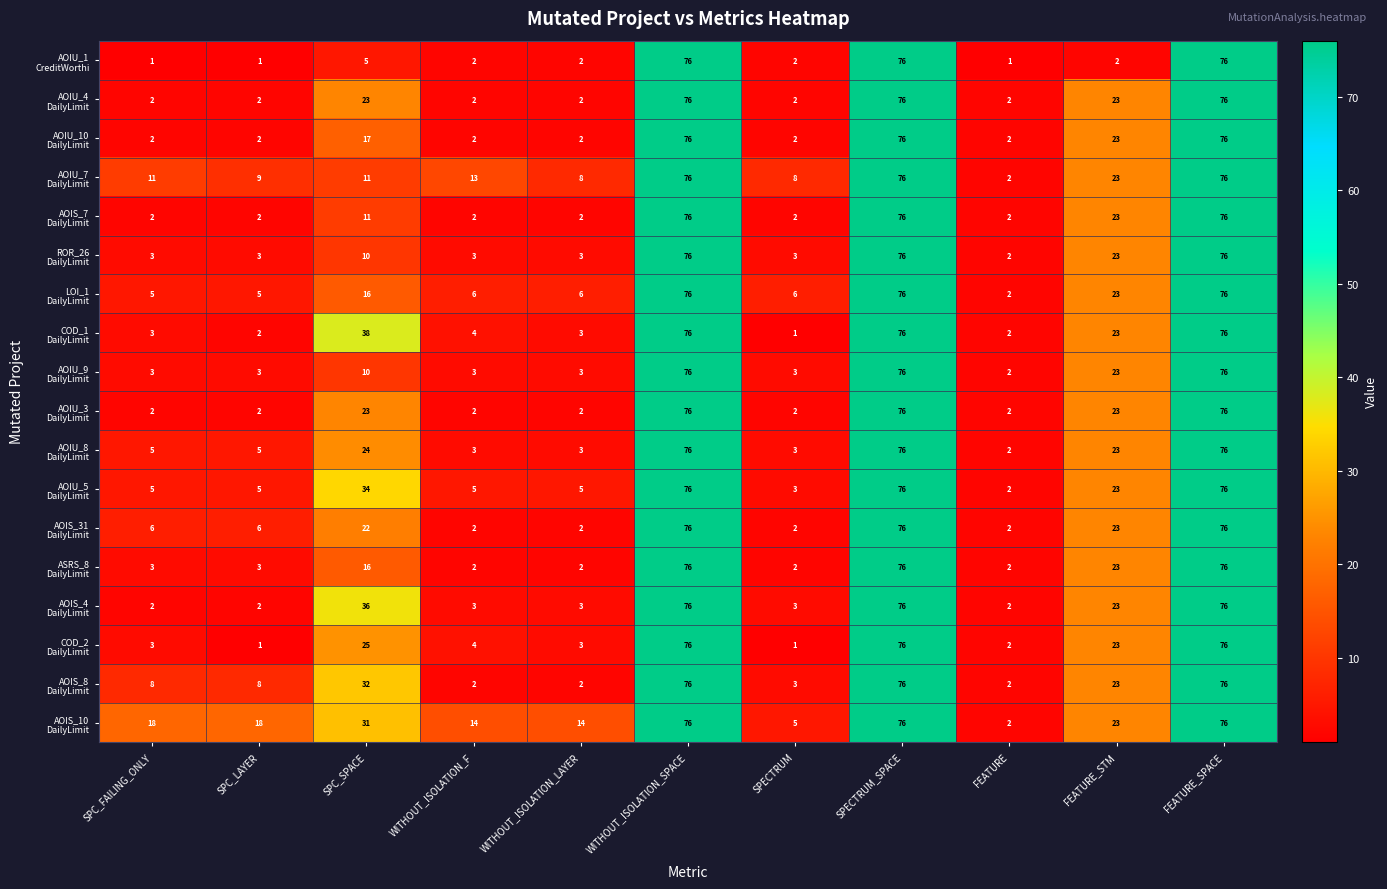

At how many categories does at least one series exceed 32?

4